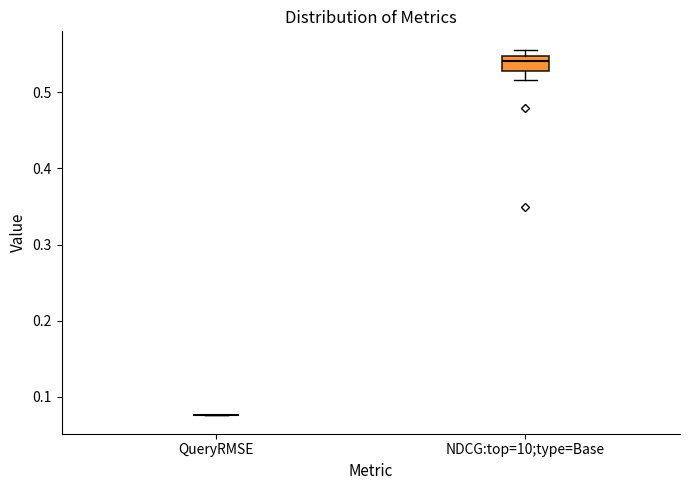

Reading left to right, transcribe this box plot: for each box, give where its median line is, the range the box spans, and where its two whiskers end, as read against the y-axis. The values are not printed on the chart, so give them approximately, as read against the axis.

QueryRMSE: box collapsed to a line at 0.08, whiskers 0.08 to 0.08
NDCG:top=10;type=Base: median 0.54, box 0.53 to 0.55, whiskers 0.52 to 0.56